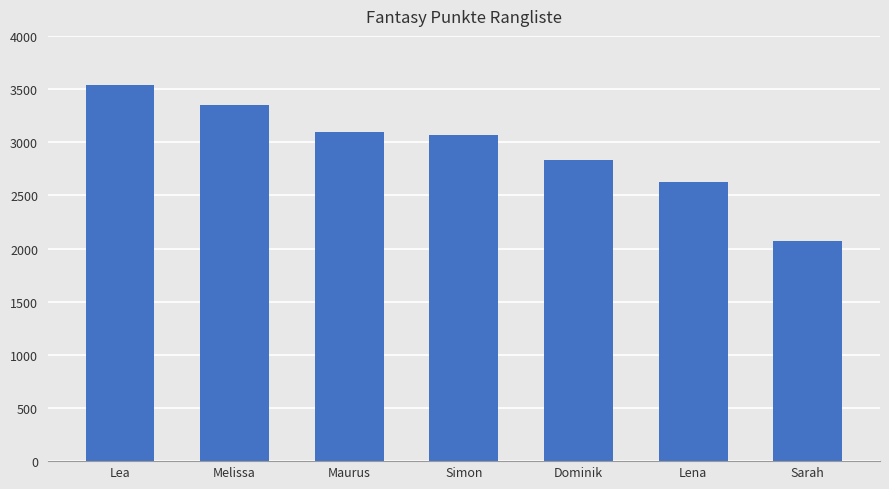

What is the label of the 5th bar from the right?

Maurus